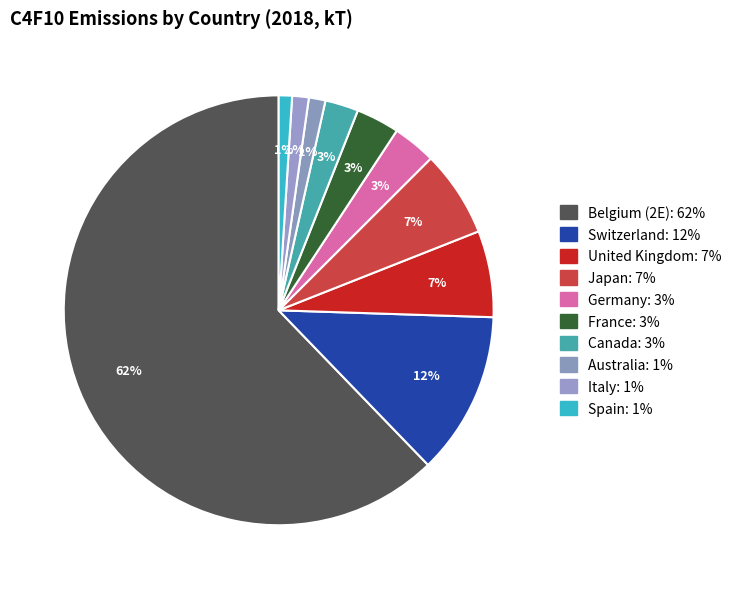

Between Germany and Spain, which is larger?

Germany